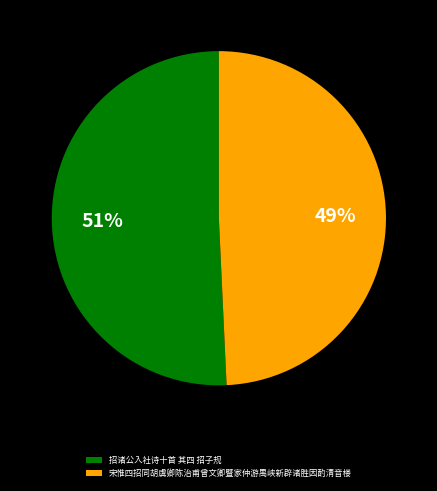

Between 招诸公入社诗十首 其四 招子规 and 宋惟四招同胡虞卿陈治甫曾文卿暨家仲游禺峡新辟诸胜因酌清音楼, which is larger?

招诸公入社诗十首 其四 招子规